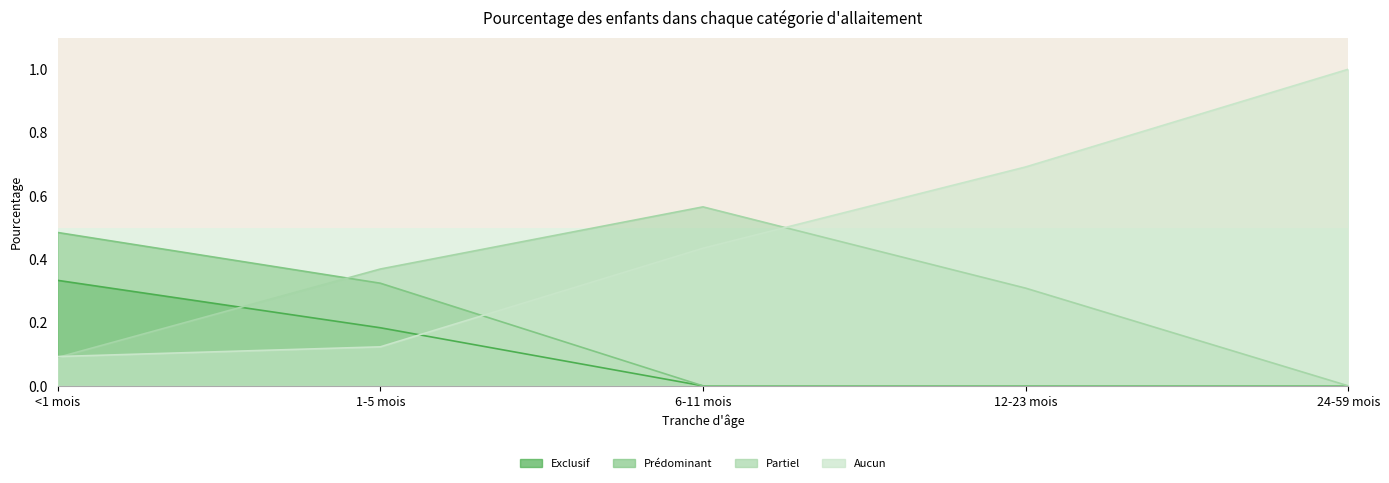

Between <1 mois and 24-59 mois, which is larger?

<1 mois